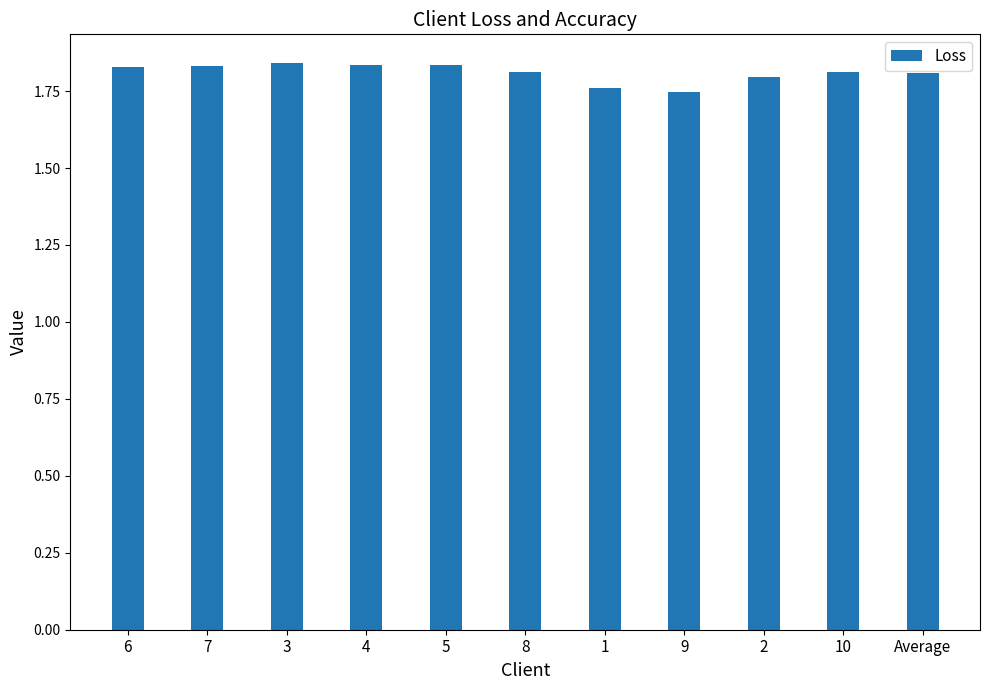

What position from the left is 8?

6